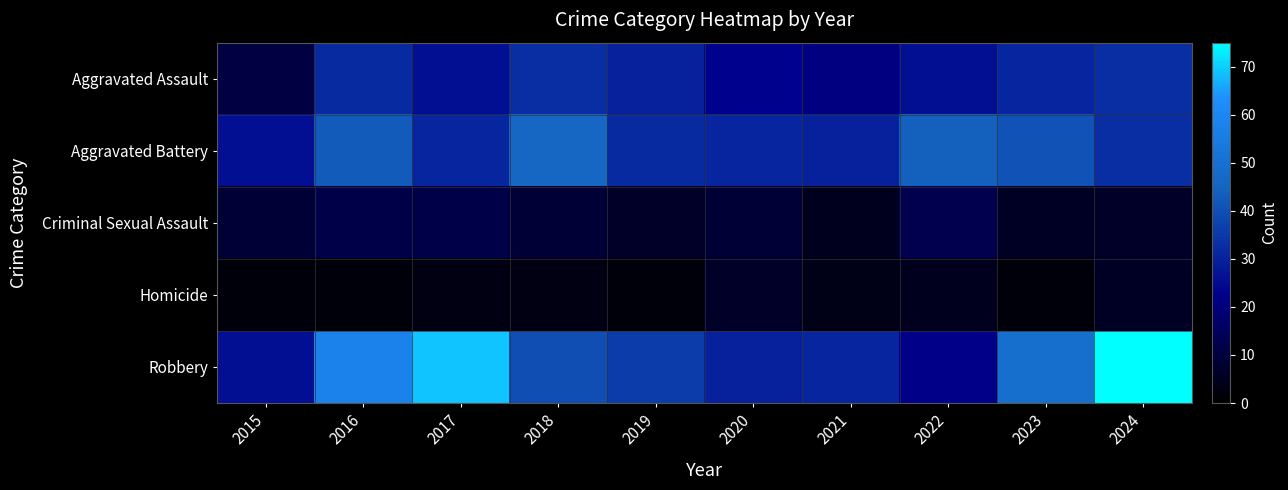

At 2015, list the series in order from largest to smallest.

Aggravated Battery, Robbery, Aggravated Assault, Criminal Sexual Assault, Homicide